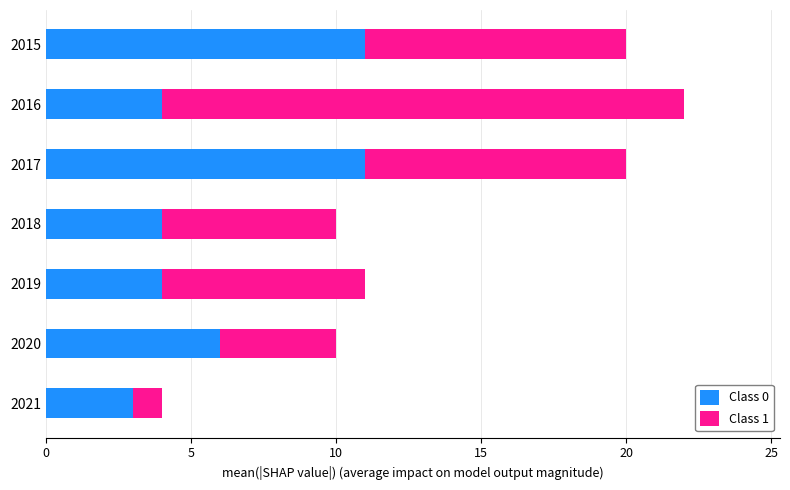

The value of Class 0 at 2019 is 4. True or false?

True